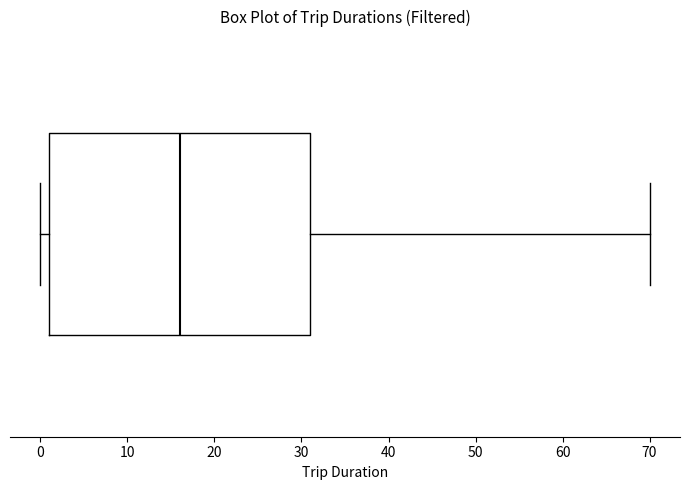

Where is the left edge of the box on the x-axis? The values are not printed on the chart, so give them approximately, as read against the axis.

1